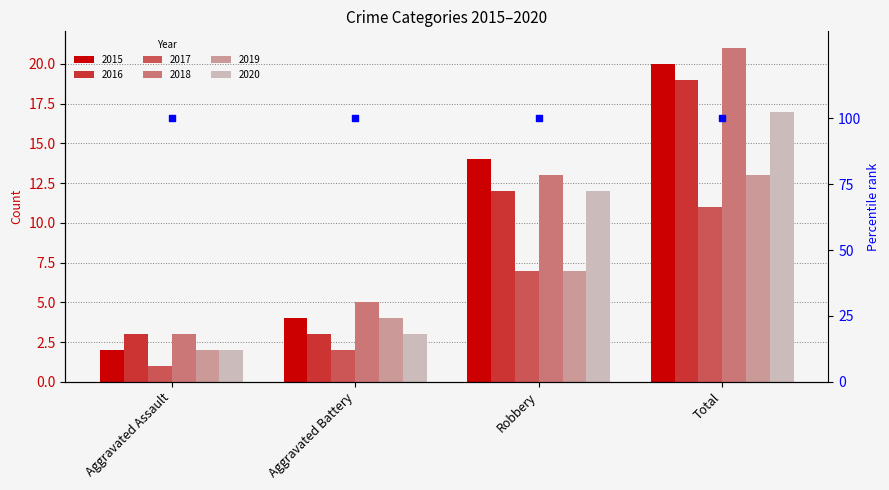

At which category is the sum across all series the highest?

Total